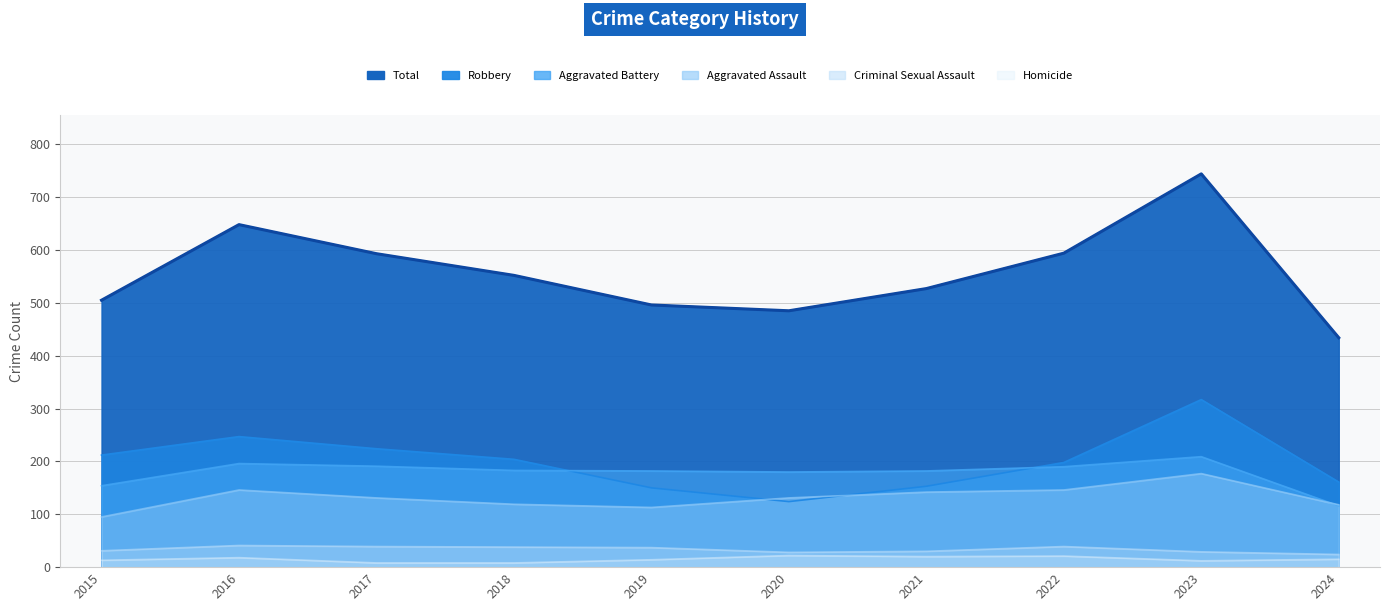

What is the sum of all Aggravated Battery values?

1783